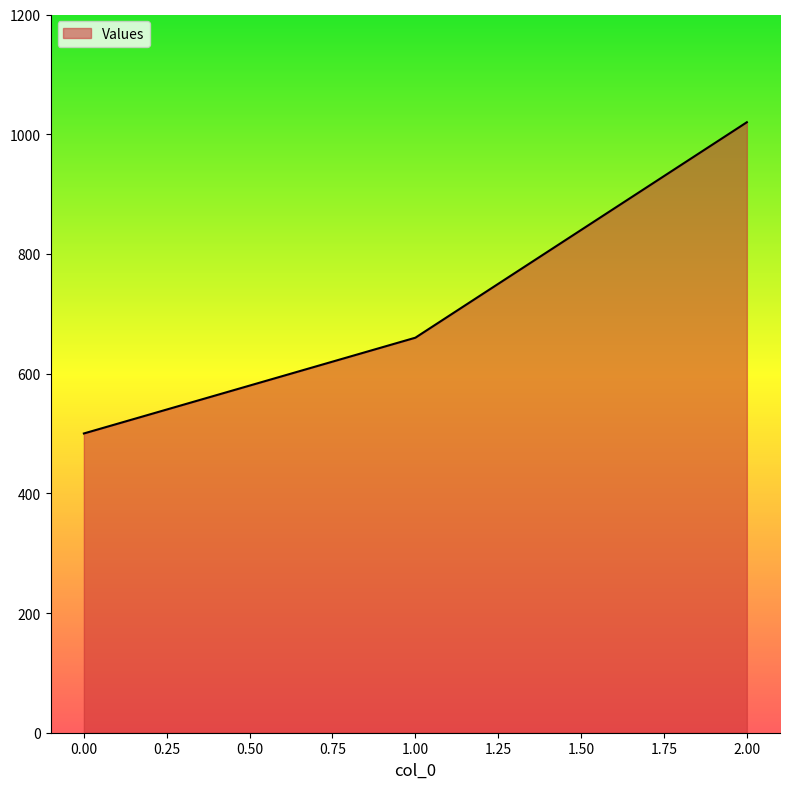

Reading left to right, extract all data points from this chart.

500	660	1020